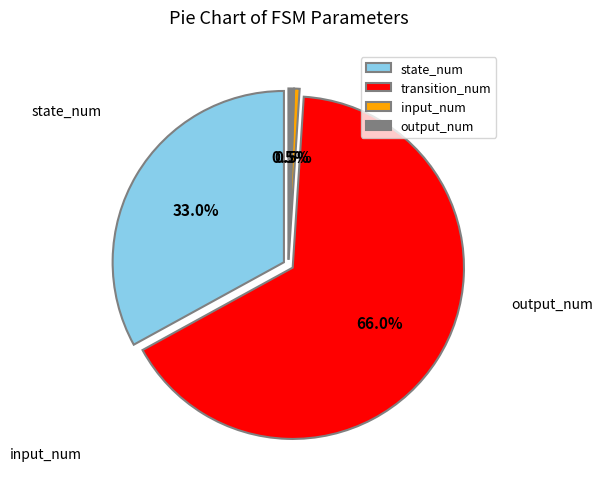

What is the majority slice?

transition_num